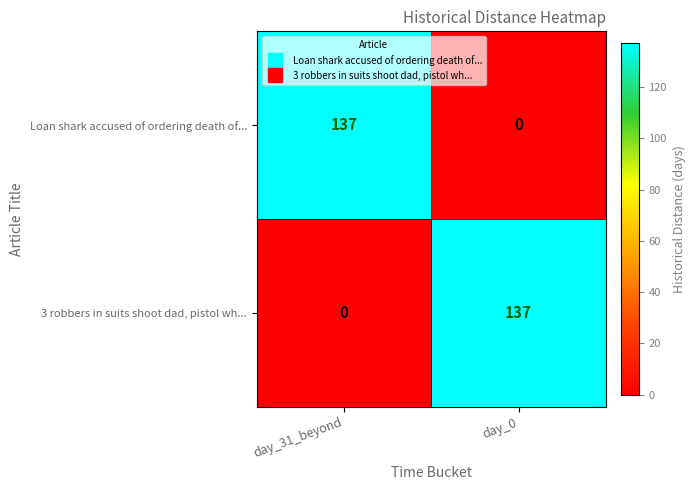

Is it true that Loan shark accused of ordering death of... equals 91 at day_31_beyond?

False